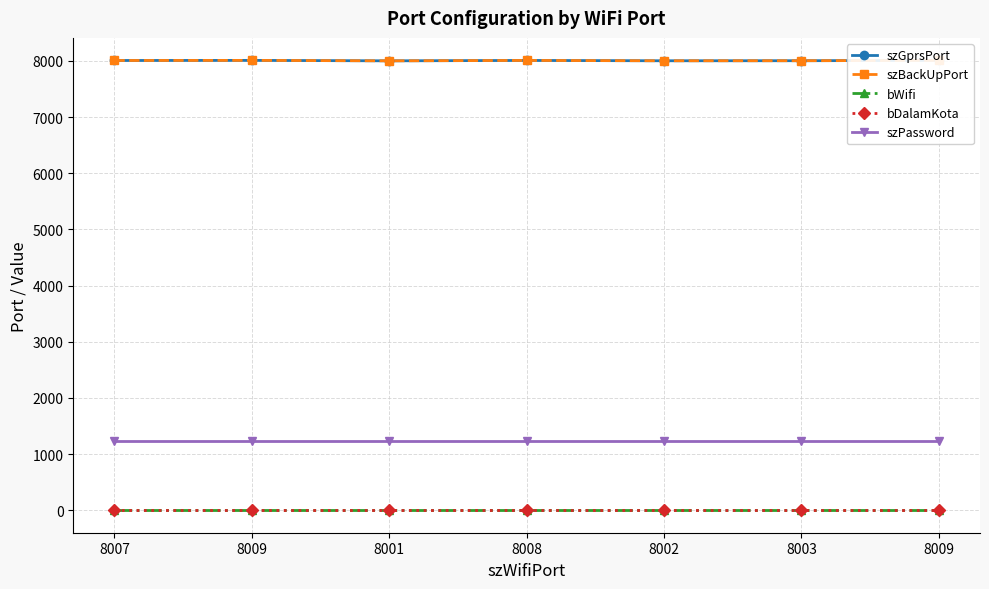

What is the total value across all series at 8007?

17250